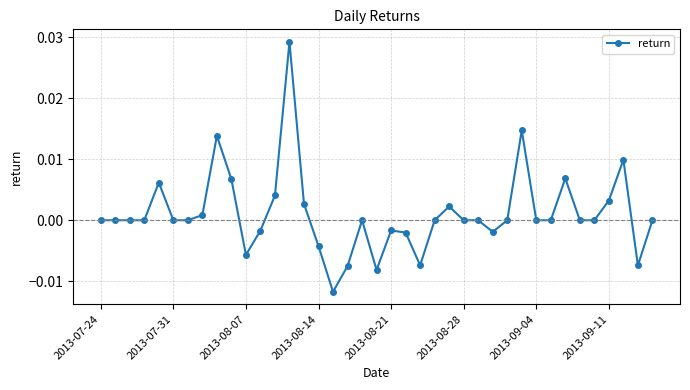

True or false: the data has more than 1 interior local peaks.

True